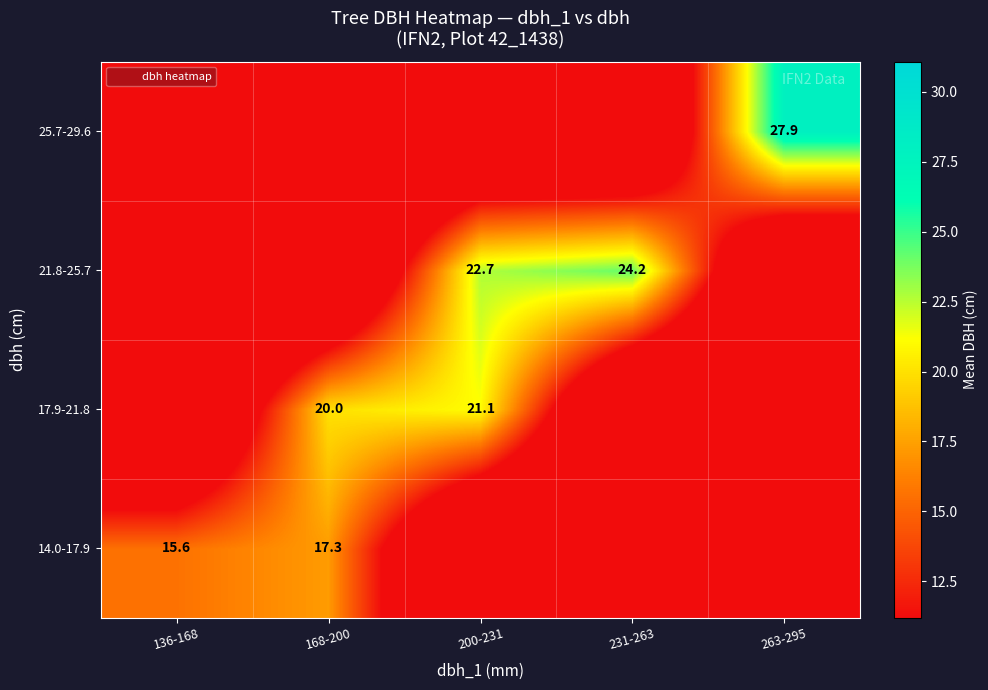

Rank the series by their maximum value, from highest to lowest.

25.7-29.6, 21.8-25.7, 17.9-21.8, 14.0-17.9